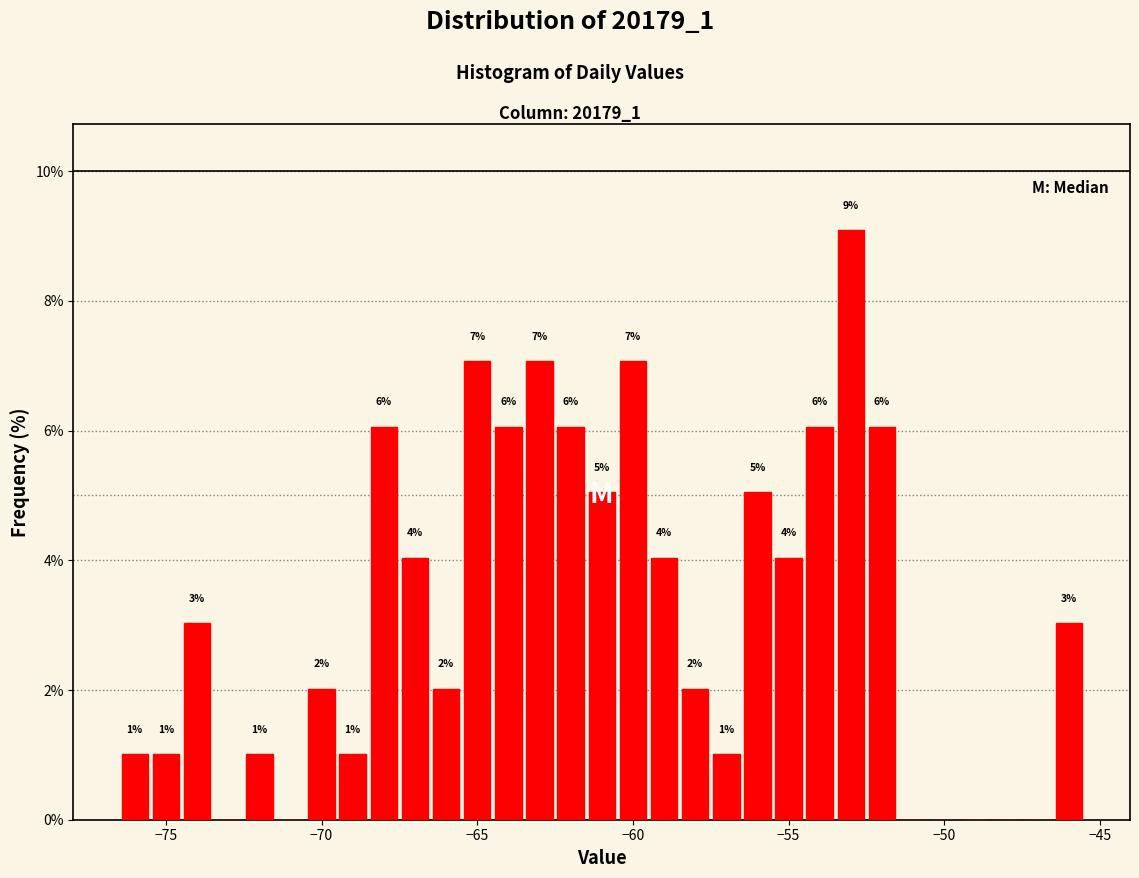

Read against the x-axis, roughly where is the centre of the tallest bar?

-53.0